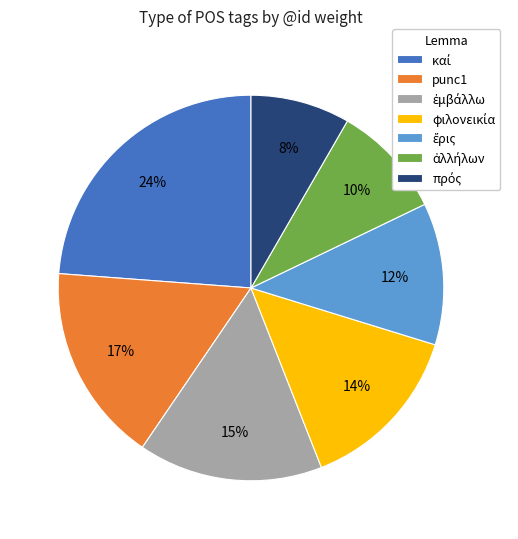

To the nearest percent, what percentage of the pie is punc1?

17%